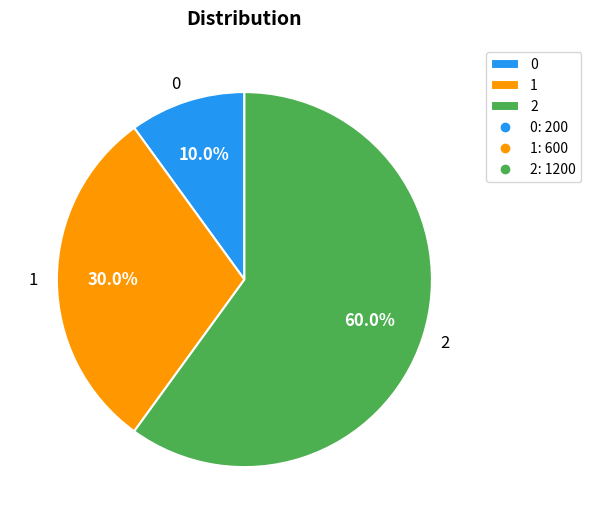

What portion of the pie excludes 0?

90.0%